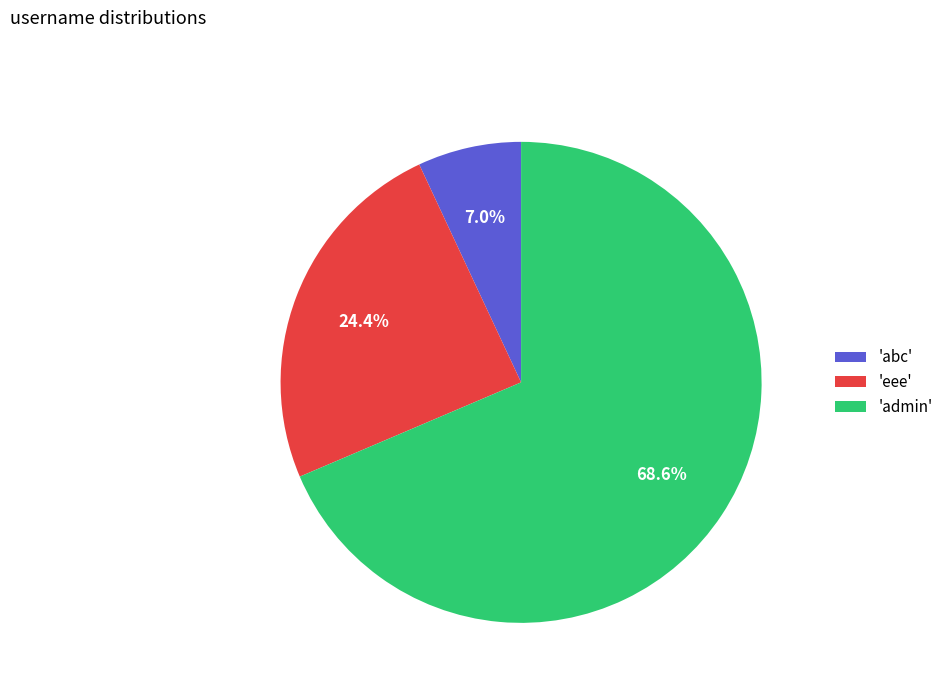

Count the number of slices in the pie.

3